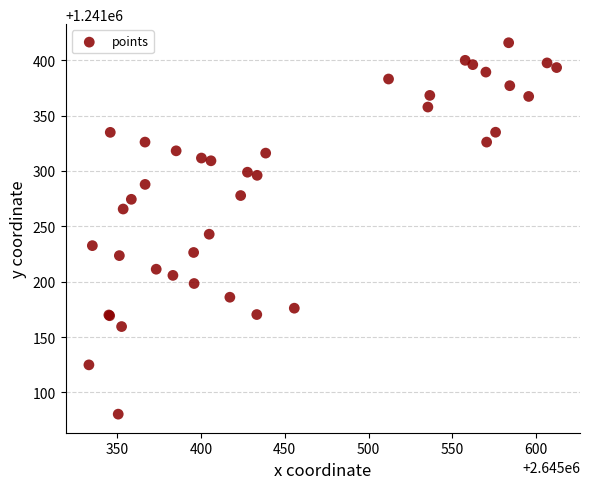

What Y value in the scatter plot is closest to 1241248?

1241242.8